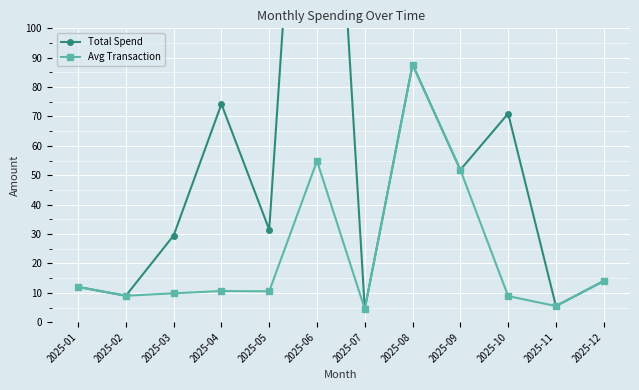

What is the sum of all Avg Transaction values?

279.2